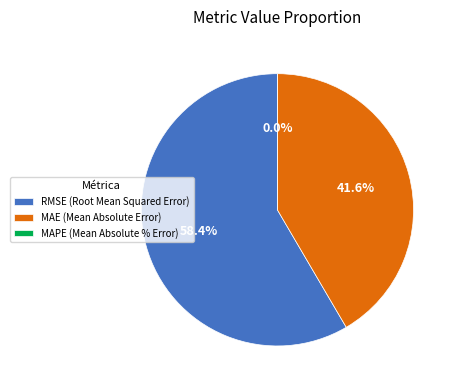

Which has a higher value, MAE (Mean Absolute Error) or MAPE (Mean Absolute % Error)?

MAE (Mean Absolute Error)